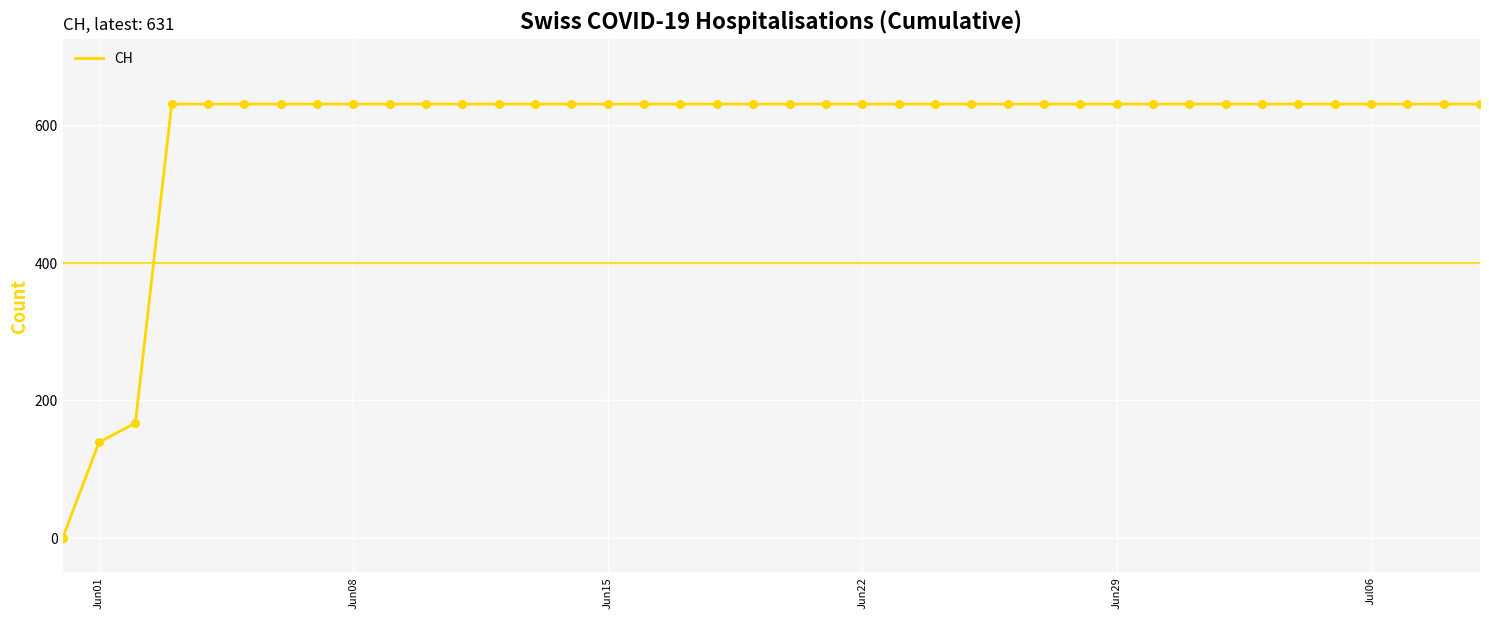

What is the difference between the maximum and minimum values?

631